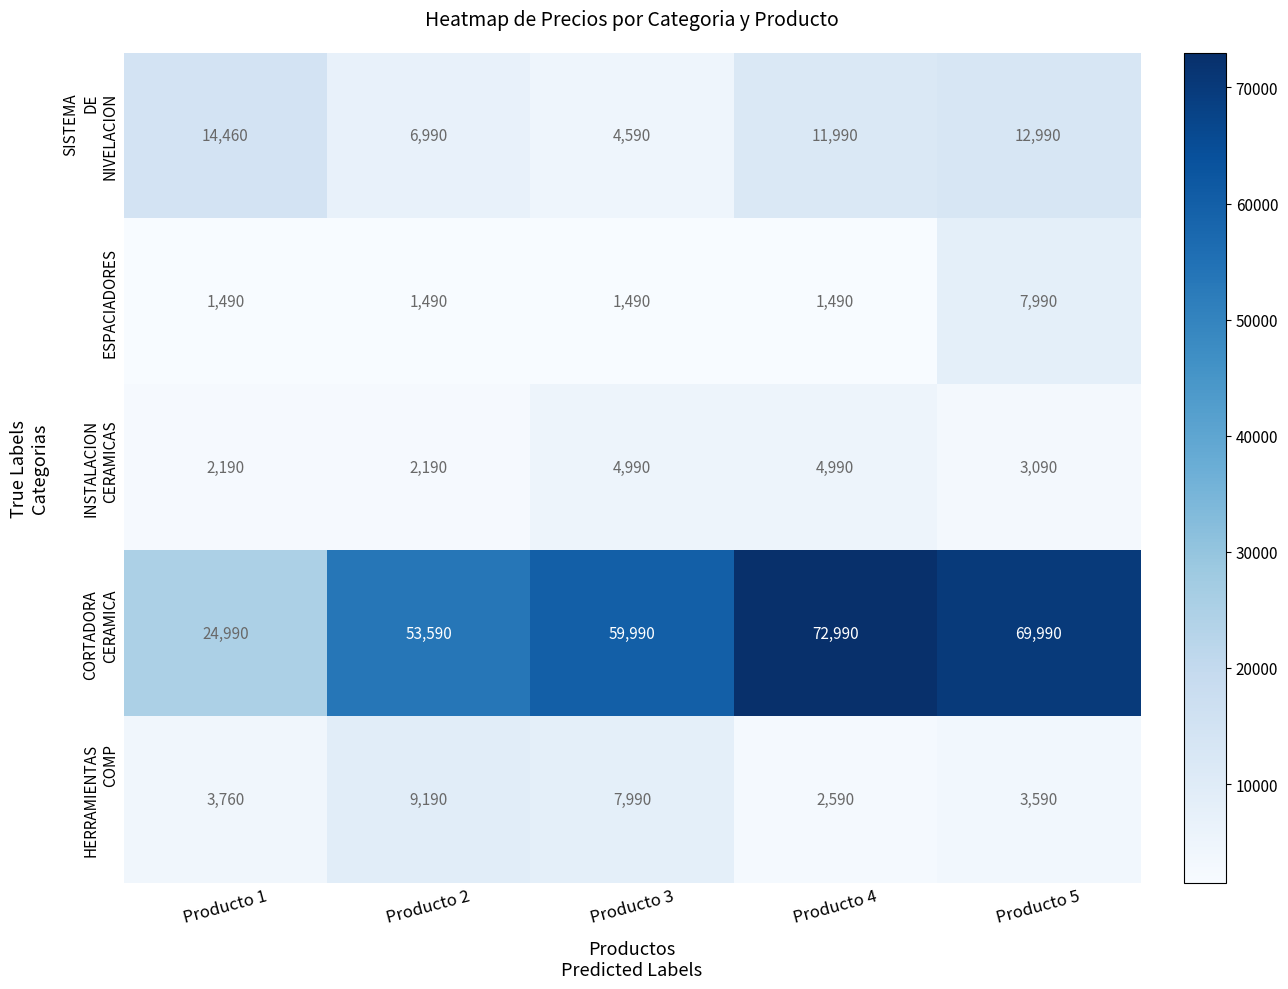

What is the minimum value shown in the chart?

1490